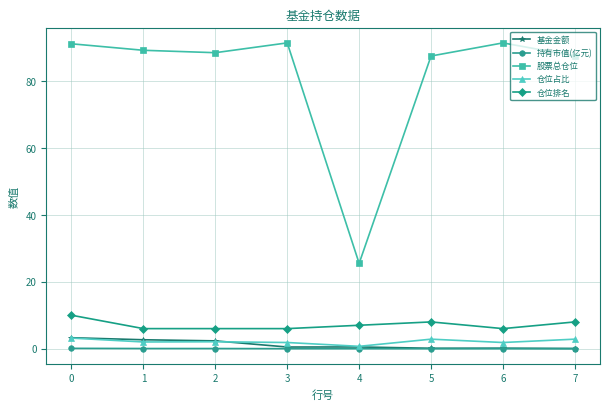

Read the 股票总仓位 value at 4.

25.5